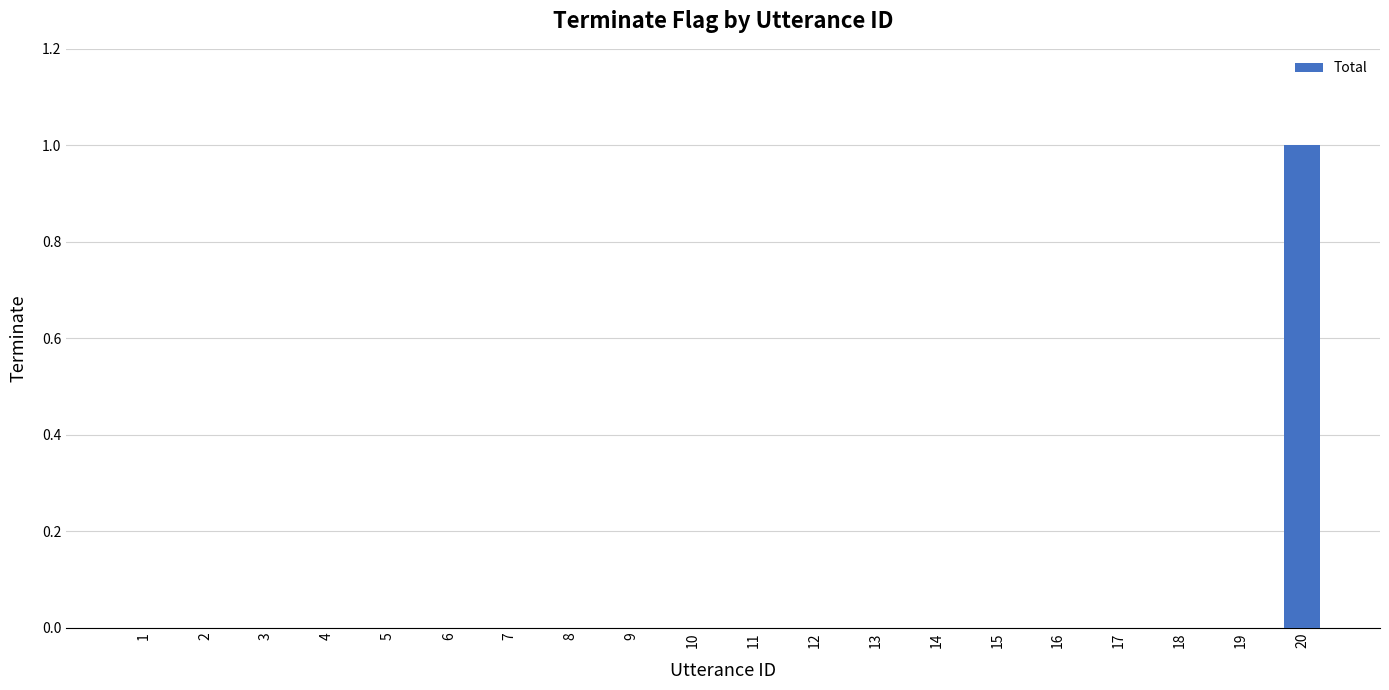

True or false: the data shows 0 at 15.

True